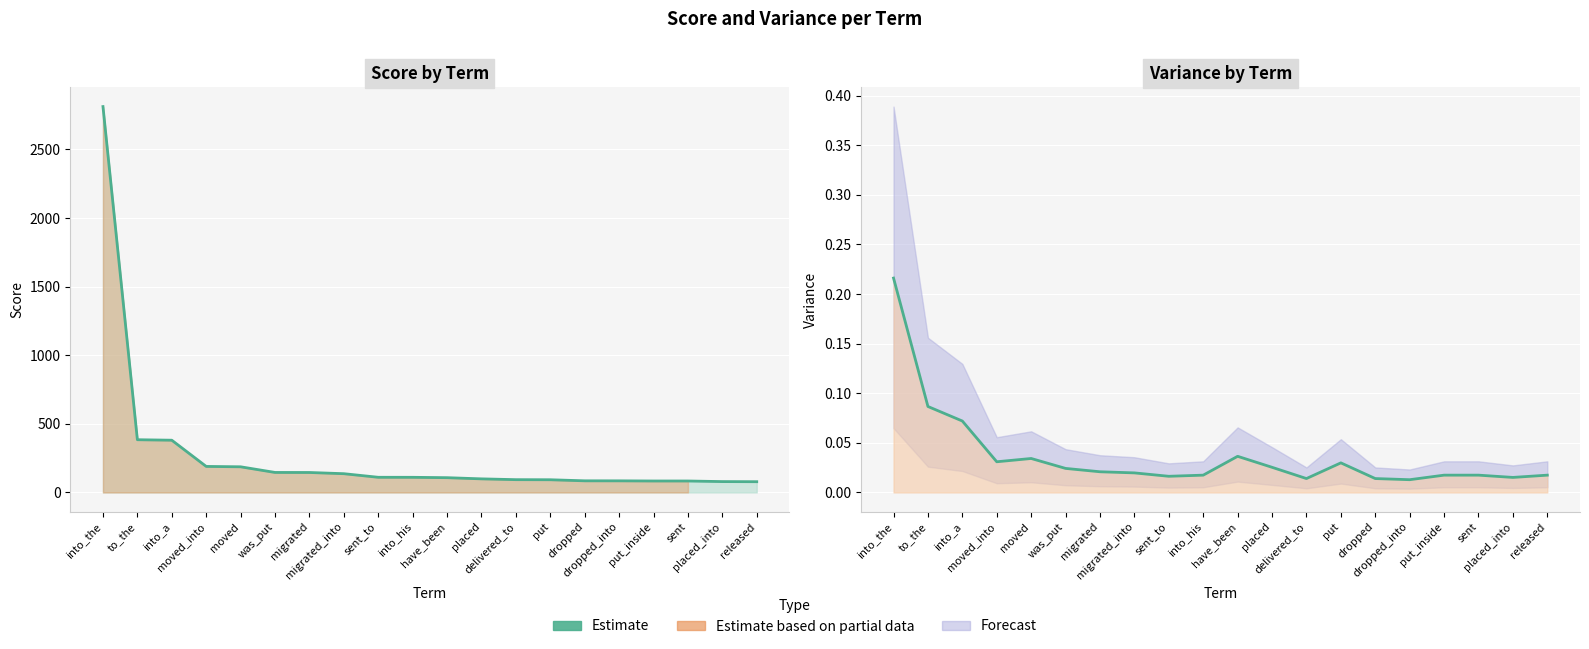

True or false: Score line has a value of 302.0 at moved_into.

False